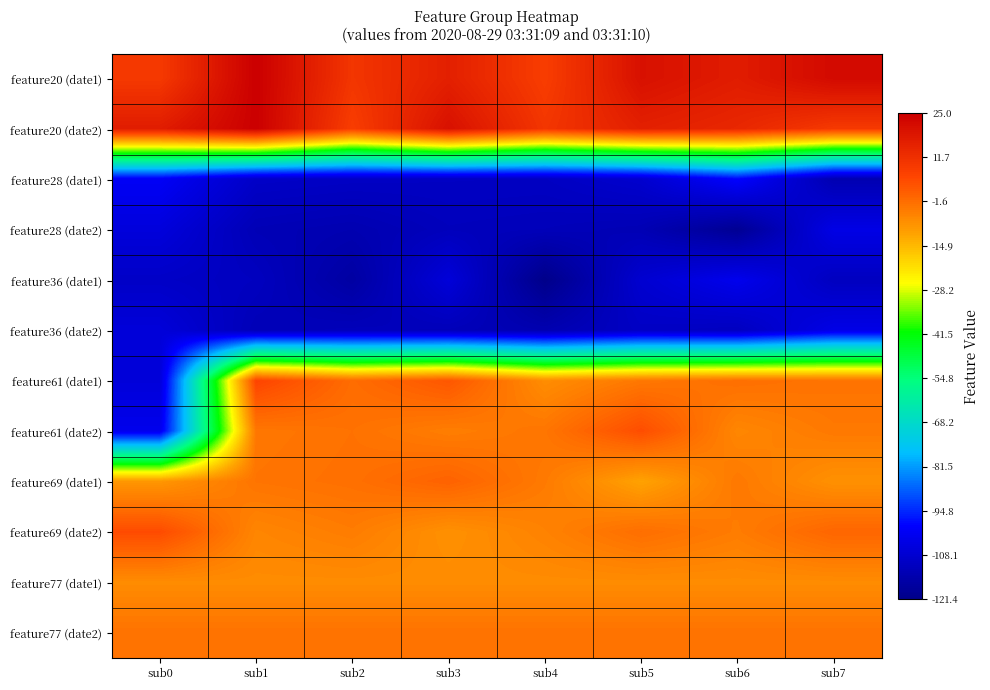

Reading left to right, transcribe all the data shown in this chart.

feature20 (date1): sub0=9.0	sub1=25.0	sub2=10.0	sub3=16.0	sub4=8.0	sub5=20.0	sub6=17.0	sub7=22.0
feature20 (date2): sub0=17.0	sub1=25.0	sub2=8.0	sub3=20.0	sub4=10.0	sub5=16.0	sub6=14.0	sub7=9.0
feature28 (date1): sub0=-100.8	sub1=-109.6	sub2=-110.2	sub3=-110.4	sub4=-110.6	sub5=-108.2	sub6=-98.9	sub7=-113.9
feature28 (date2): sub0=-105.8	sub1=-112.9	sub2=-113.9	sub3=-111.8	sub4=-112.2	sub5=-113.2	sub6=-119.6	sub7=-103.9
feature36 (date1): sub0=-109.8	sub1=-111.1	sub2=-116.7	sub3=-106.2	sub4=-121.4	sub5=-107.9	sub6=-102.6	sub7=-111.1
feature36 (date2): sub0=-106.2	sub1=-112.7	sub2=-112.0	sub3=-112.4	sub4=-114.0	sub5=-110.2	sub6=-111.1	sub7=-103.8
feature61 (date1): sub0=-106.1	sub1=6.1	sub2=-1.4	sub3=2.5	sub4=-7.4	sub5=-3.6	sub6=-1.9	sub7=-2.8
feature61 (date2): sub0=-102.8	sub1=-3.4	sub2=-2.4	sub3=-4.6	sub4=-3.1	sub5=4.3	sub6=-6.2	sub7=-3.8
feature69 (date1): sub0=-9.2	sub1=-2.9	sub2=-2.1	sub3=0.4	sub4=-4.0	sub5=-11.2	sub6=-3.7	sub7=-8.2
feature69 (date2): sub0=4.6	sub1=-6.0	sub2=-4.3	sub3=-8.1	sub4=-5.4	sub5=-1.8	sub6=-4.3	sub7=-0.1
feature77 (date1): sub0=-7.2	sub1=-7.2	sub2=-7.2	sub3=-7.2	sub4=-7.2	sub5=-7.2	sub6=-7.2	sub7=-7.2
feature77 (date2): sub0=-2.6	sub1=-2.6	sub2=-2.6	sub3=-2.6	sub4=-2.6	sub5=-2.6	sub6=-2.6	sub7=-2.6